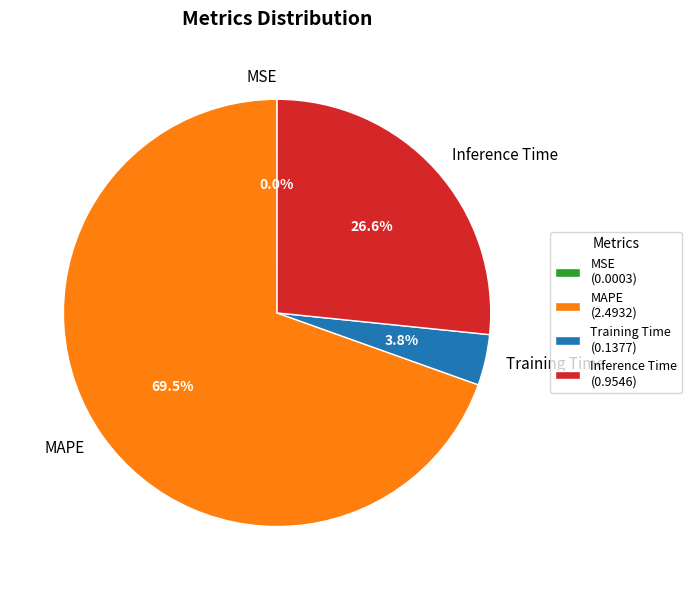

Is Training Time the majority of the pie?

No